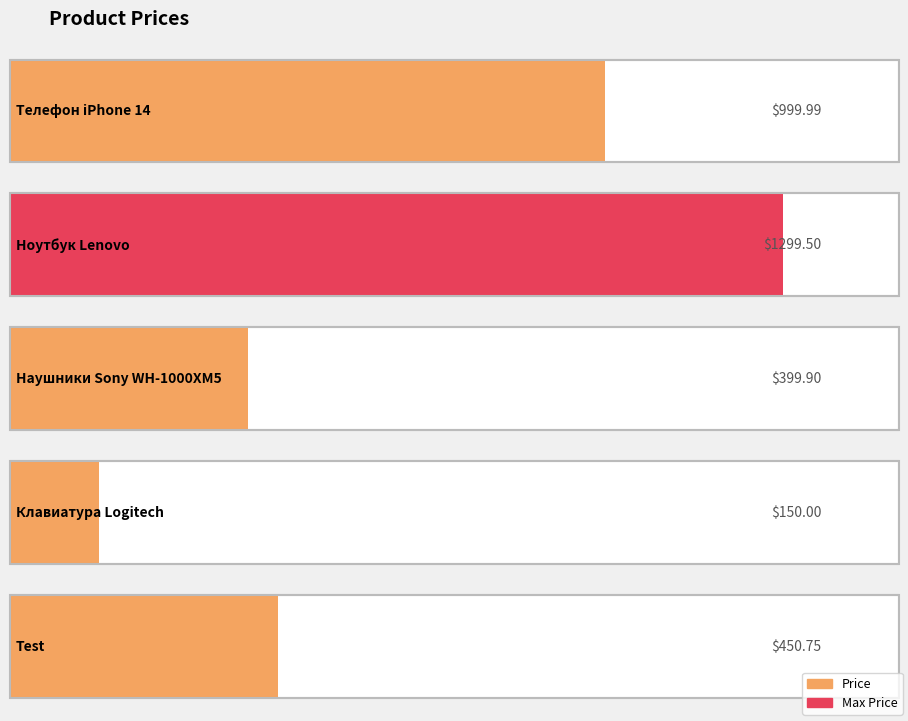

Reading left to right, what are all the values shown in this chart?

1000.0	1299.5	399.9	150.0	450.8